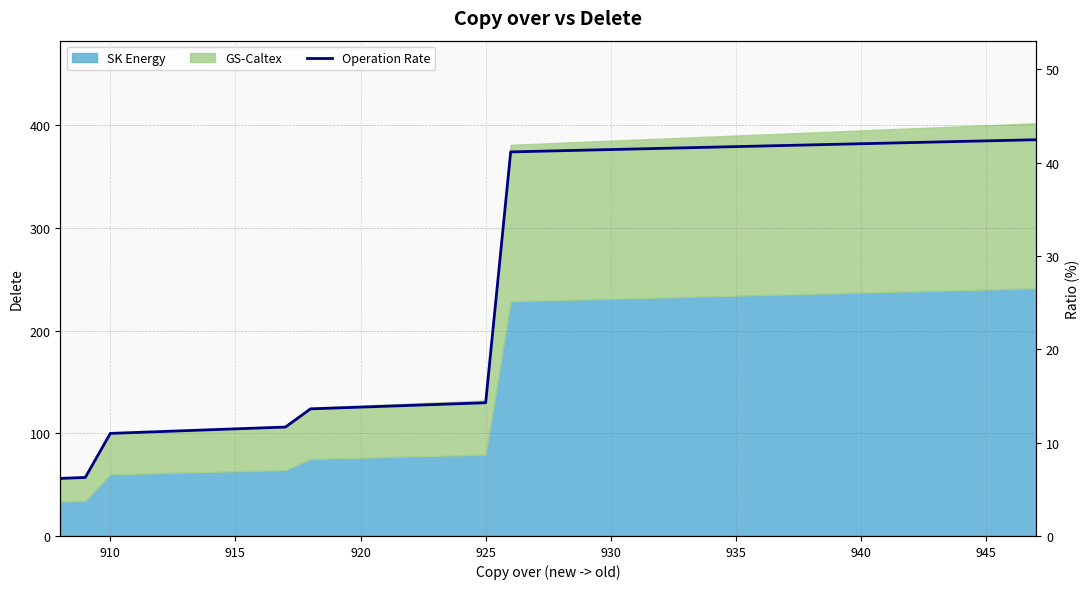

Reading left to right, transcribe all the data shown in this chart.

6.2	6.3	11.0	11.1	11.2	11.3	11.4	11.5	11.6	11.7	13.6	13.7	13.8	13.9	14.0	14.1	14.2	14.3	41.1	41.2	41.3	41.3	41.4	41.5	41.5	41.6	41.6	41.7	41.8	41.8	41.9	42.0	42.0	42.1	42.1	42.2	42.3	42.3	42.4	42.4